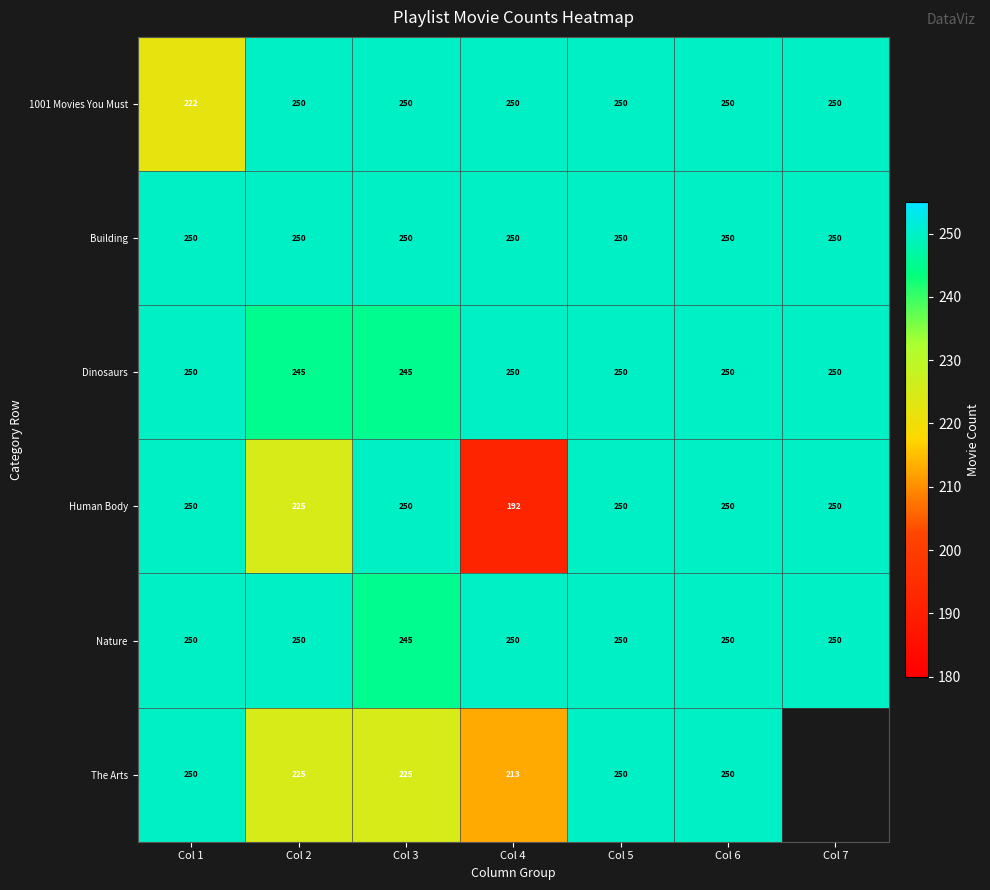

True or false: Dinosaurs has a value of 250 at Col 1.

True